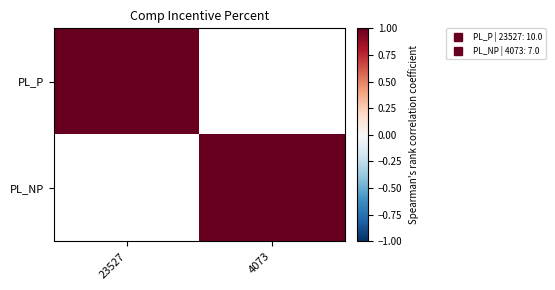

Which category has the highest value across all series?

23527